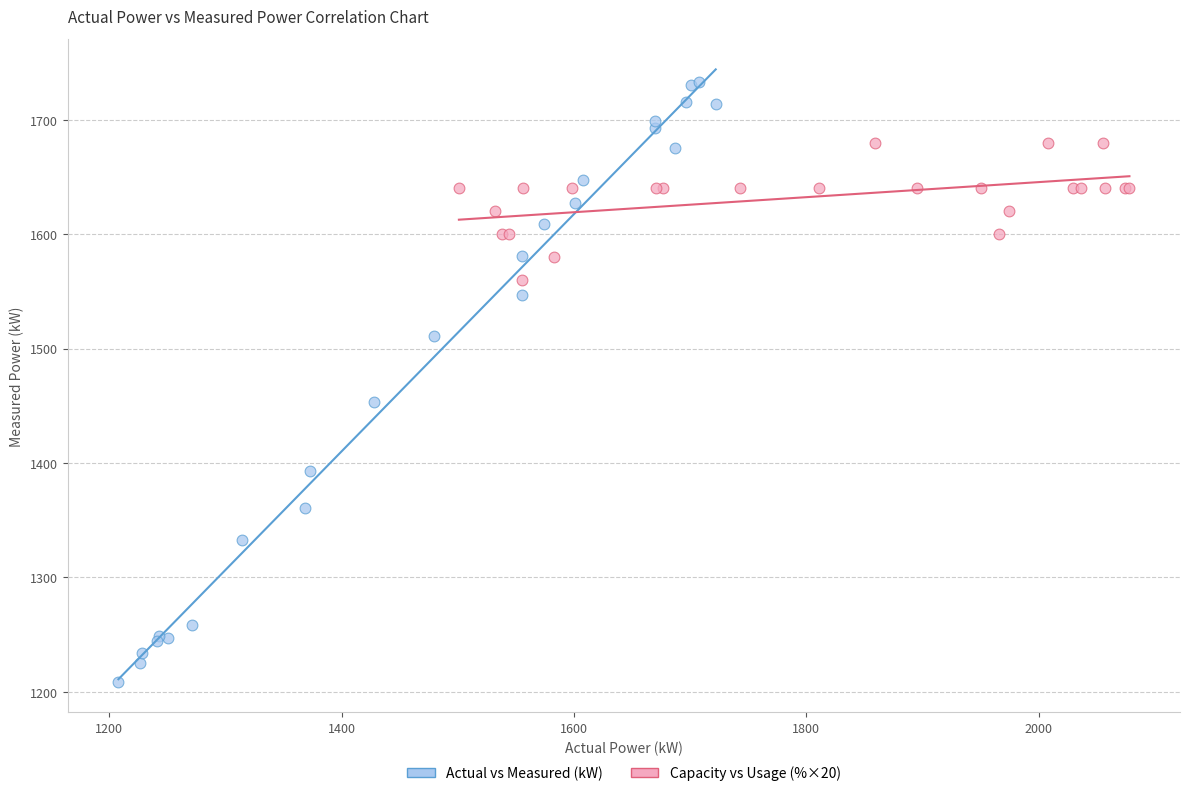

Which series reaches the maximum Y coordinate?

Actual vs Measured (kW)